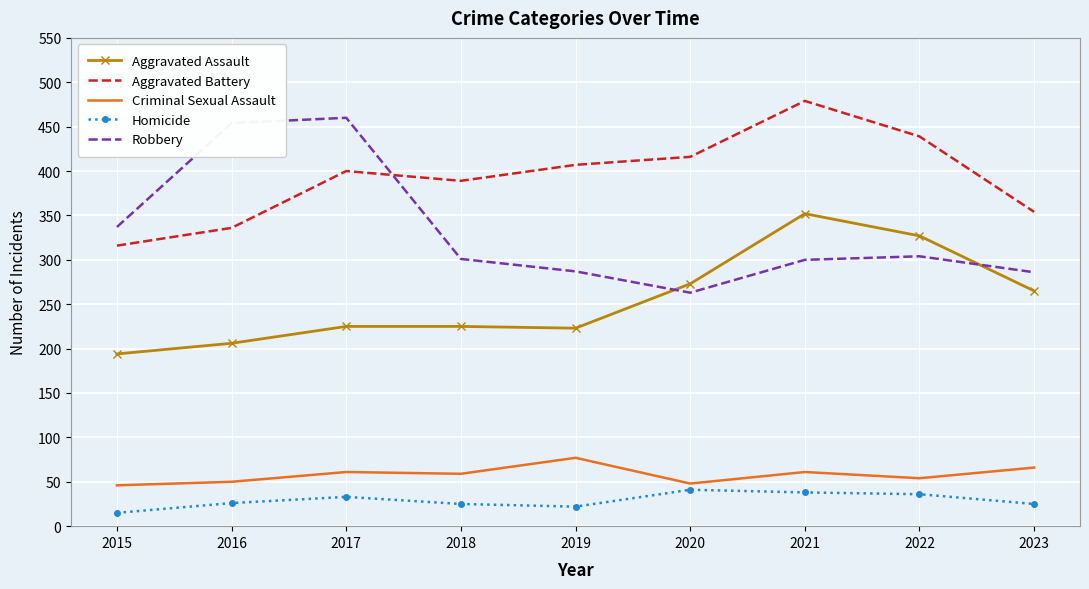

True or false: Robbery and Aggravated Assault cross at least once.

True